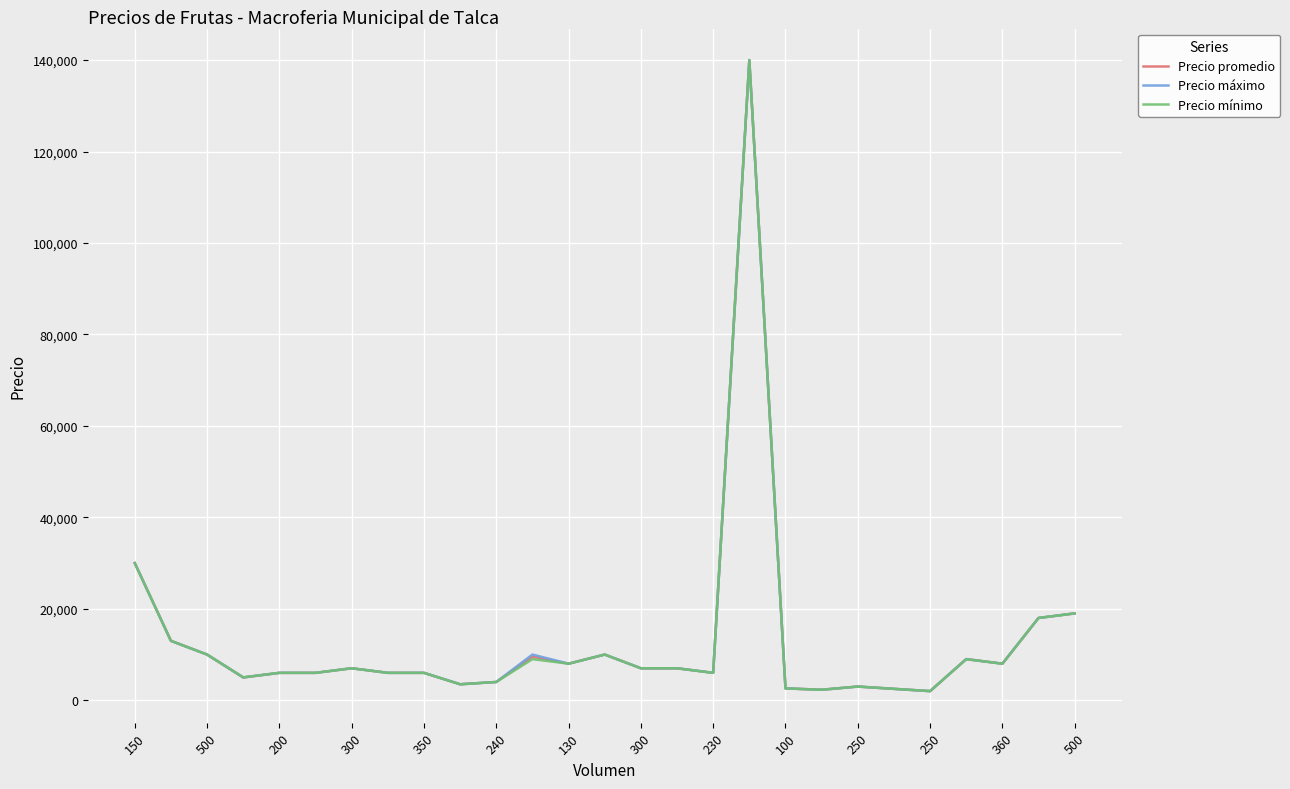

What is the highest value of the Precio mínimo series?

140000